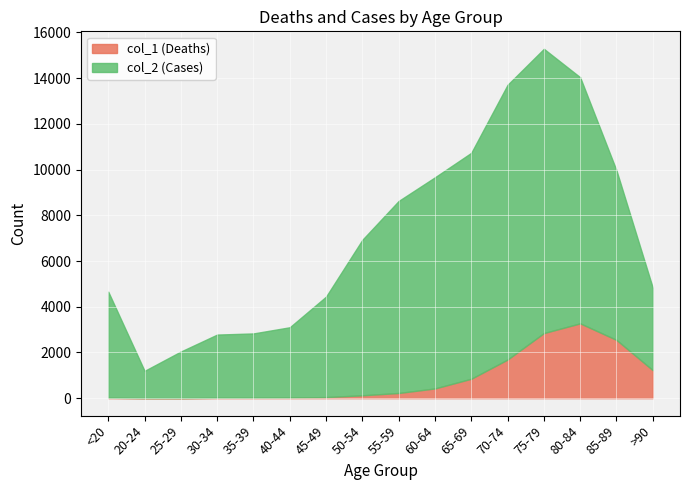

True or false: col_1 (Deaths) and col_2 (Cases) intersect in this chart.

False